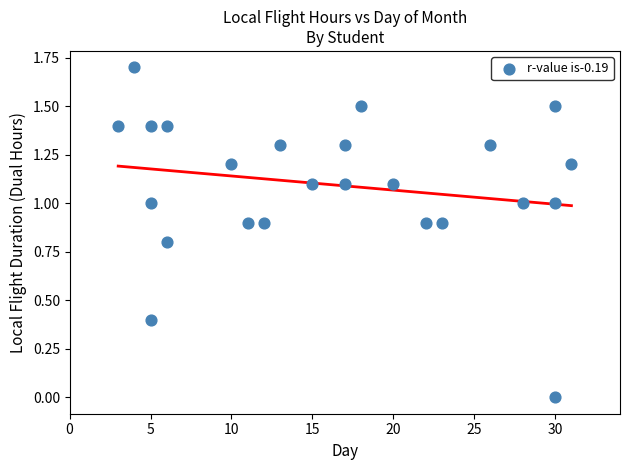

What is the range of X values (max minus min)?

28.0